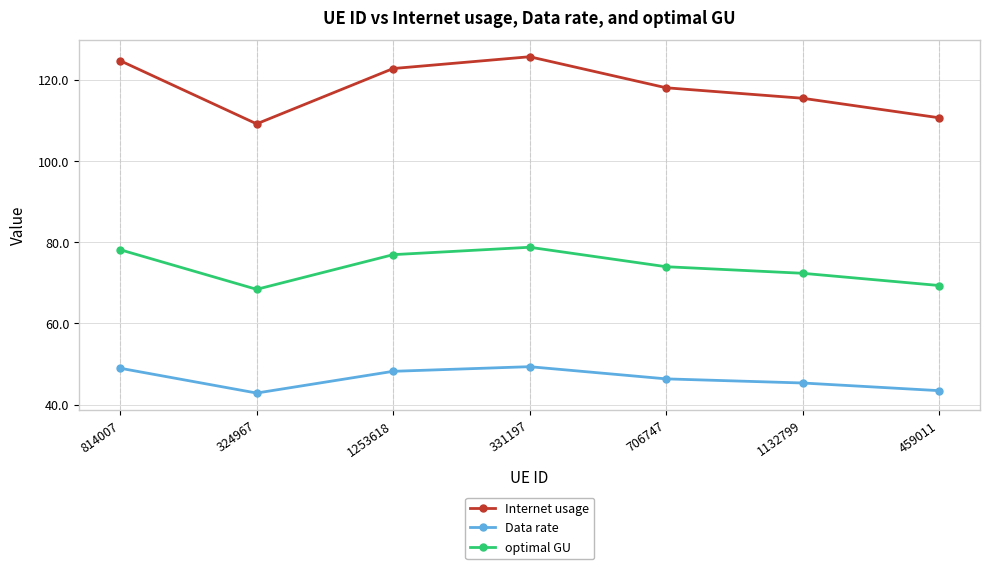

True or false: optimal GU has more than 1 points higher than both neighbors.

False